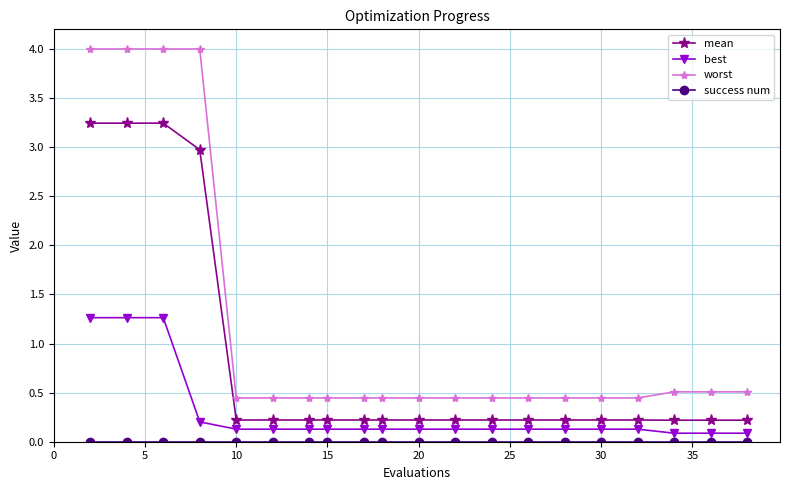

Which series has the largest total across all categories?

worst